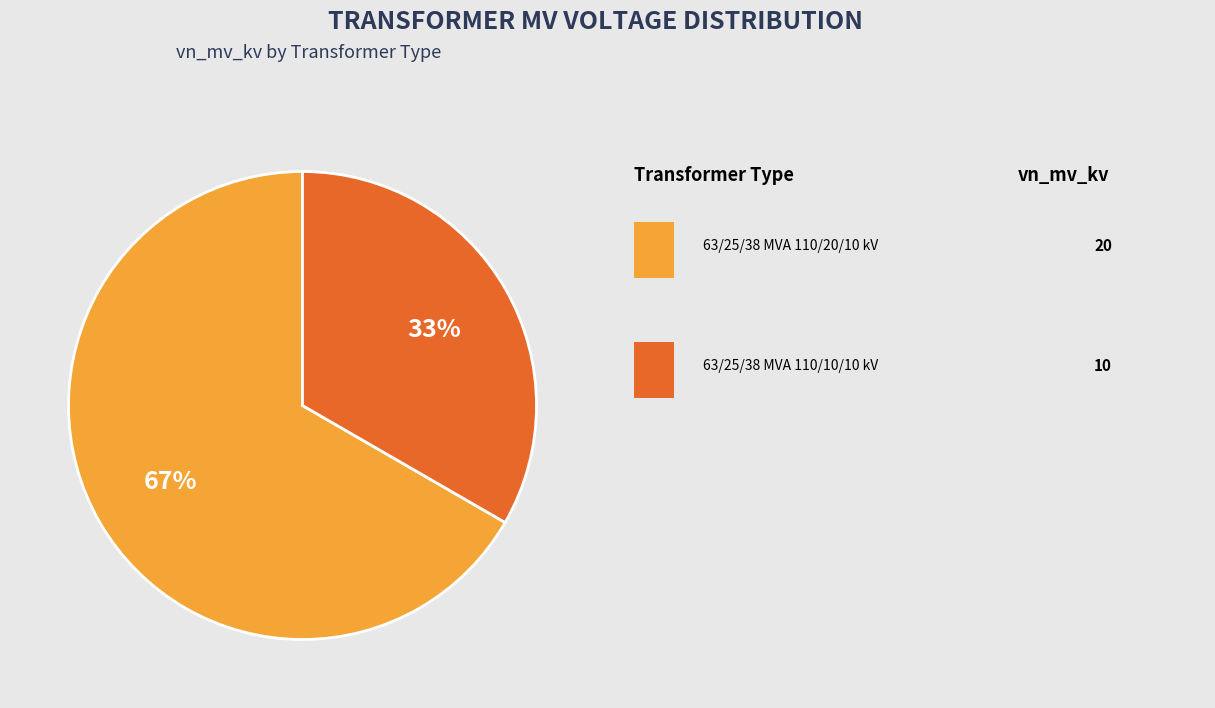

Is there any slice that represents more than half of the pie?

Yes